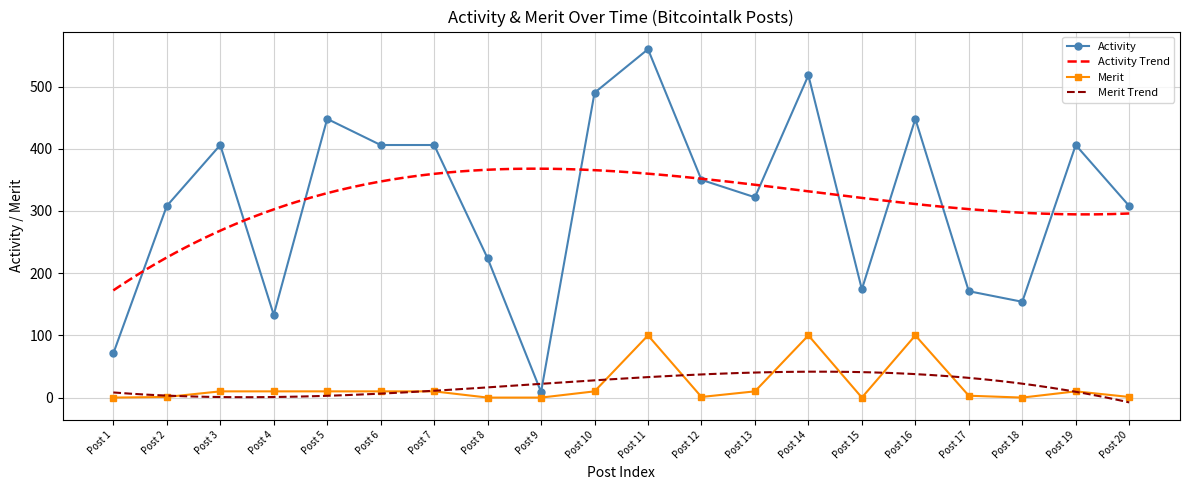

What is the value of the Activity point at the 18th from the left?

154